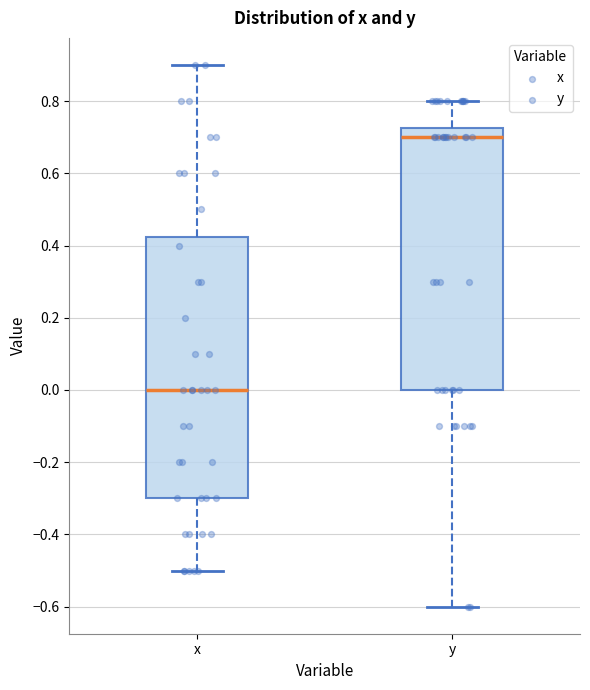

Reading left to right, read every box against the y-axis: the position of its median line, the range the box covers, and the ends of its whiskers. The values are not printed on the chart, so give them approximately, as read against the axis.

x: median 0.00, box -0.30 to 0.42, whiskers -0.50 to 0.90
y: median 0.70, box 0.00 to 0.72, whiskers -0.60 to 0.80